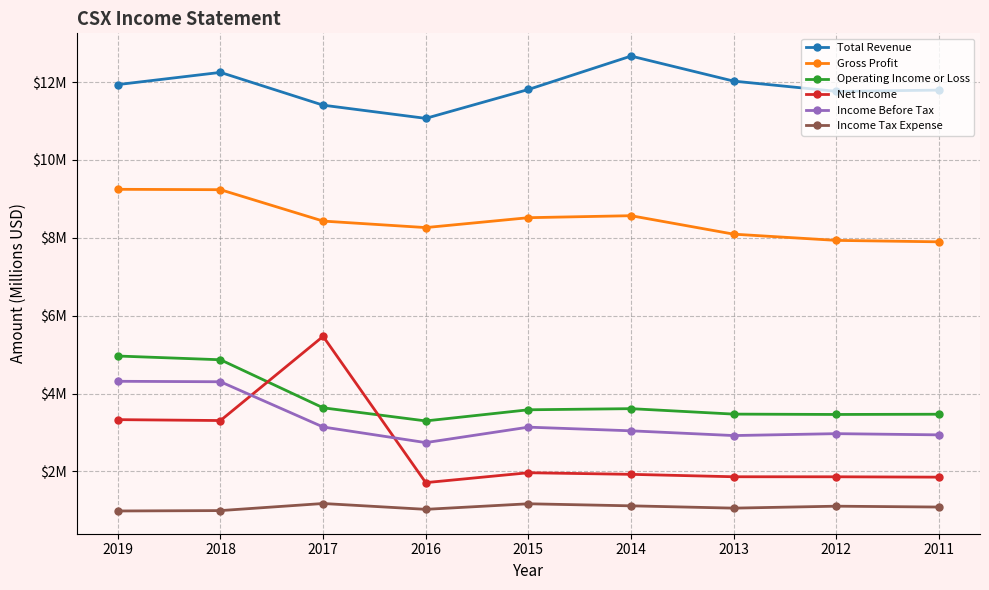

Reading right to left, extract all data points from this chart.

Total Revenue: 11.8	11.8	12.0	12.7	11.8	11.1	11.4	12.2	11.9
Gross Profit: 7.9	7.9	8.1	8.6	8.5	8.3	8.4	9.2	9.2
Operating Income or Loss: 3.5	3.5	3.5	3.6	3.6	3.3	3.6	4.9	5.0
Net Income: 1.9	1.9	1.9	1.9	2.0	1.7	5.5	3.3	3.3
Income Before Tax: 2.9	3.0	2.9	3.0	3.1	2.7	3.1	4.3	4.3
Income Tax Expense: 1.1	1.1	1.1	1.1	1.2	1.0	1.2	1.0	1.0